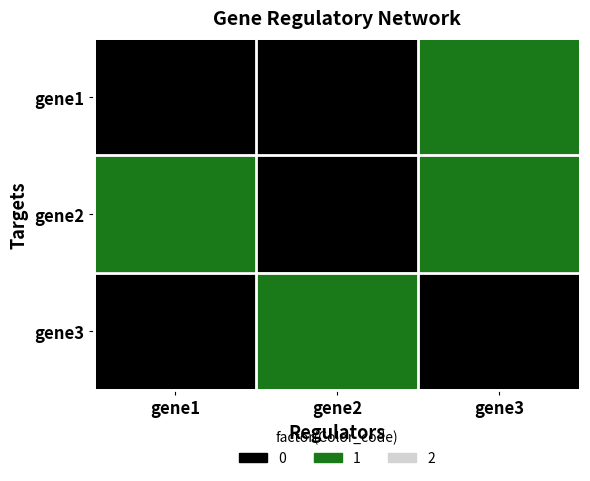

Reading left to right, transcribe all the data shown in this chart.

gene1: gene1=0	gene2=0	gene3=1
gene2: gene1=1	gene2=0	gene3=1
gene3: gene1=0	gene2=1	gene3=0